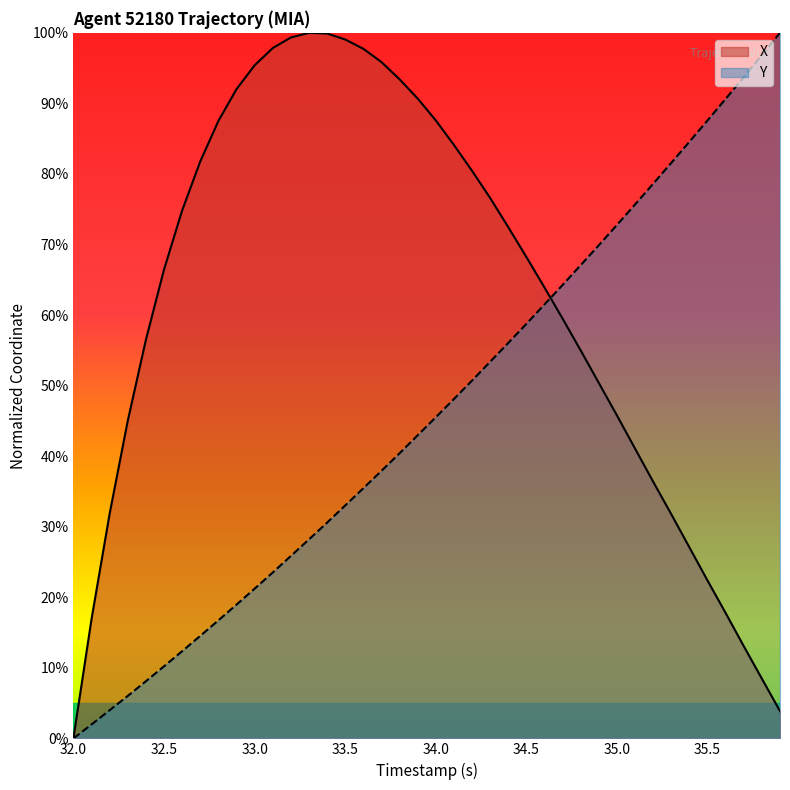

Which series ends up on top after the final intersection of Y and X?

Y